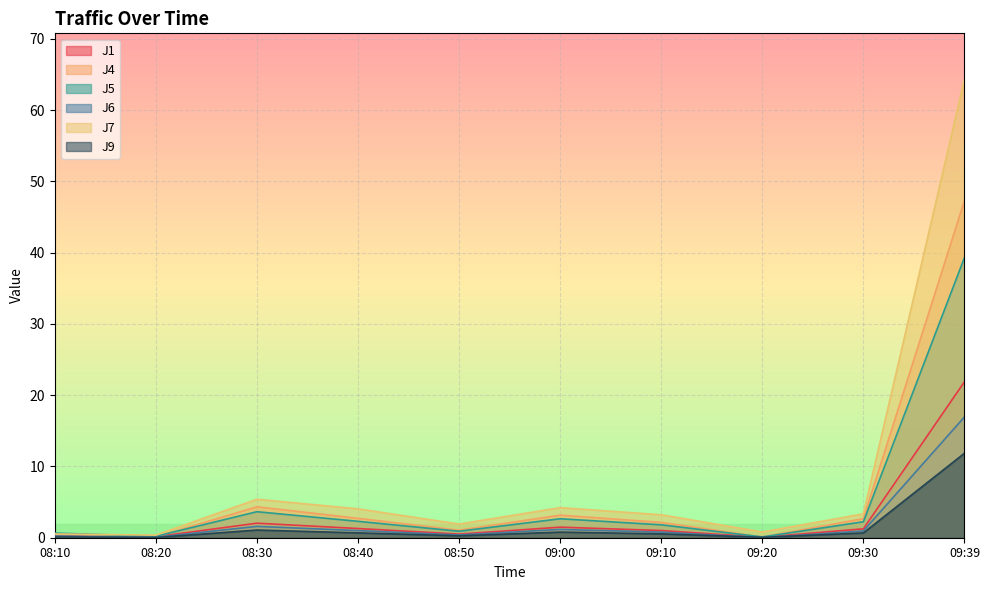

Rank the categories by J9 value from highest to lowest.

09:39, 08:30, 09:00, 08:40, 09:30, 09:10, 08:50, 08:10, 09:20, 08:20